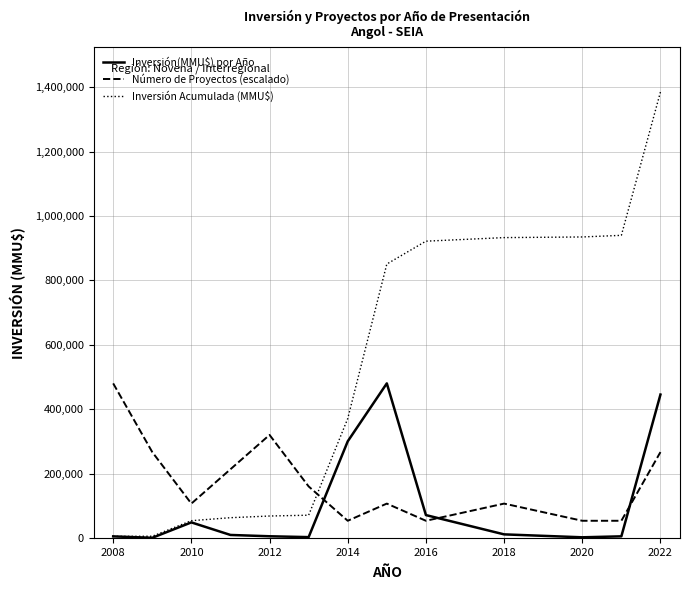

Rank the series by their average value, from highest to lowest.

Inversión Acumulada (MMU$), Número de Proyectos (escalado), Inversión(MMU$) por Año